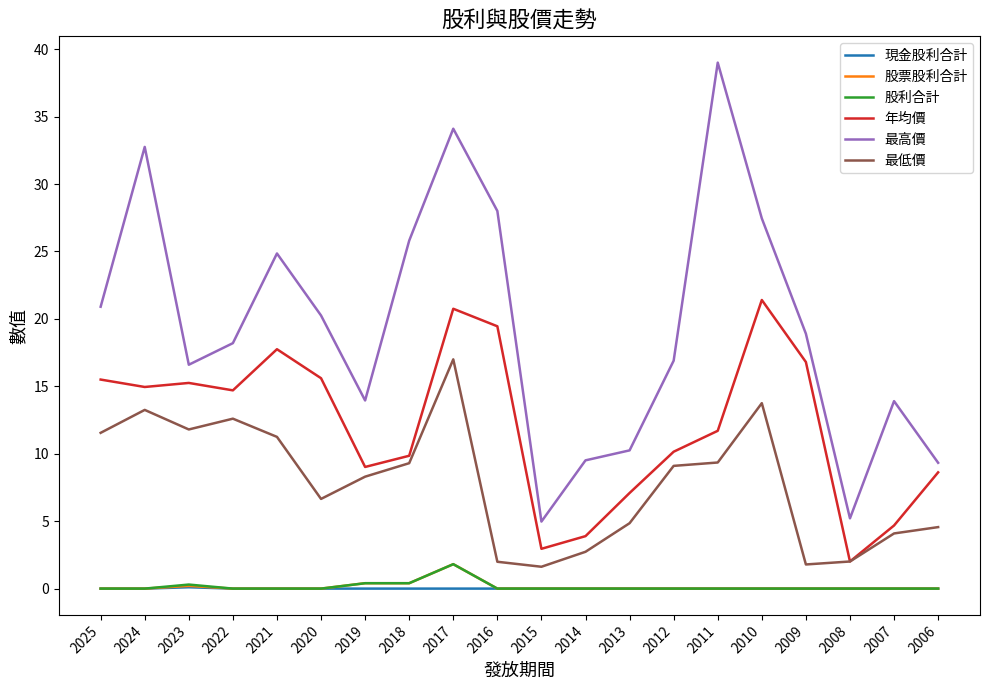

True or false: 最低價 has a value of 8.1 at 2017.

False